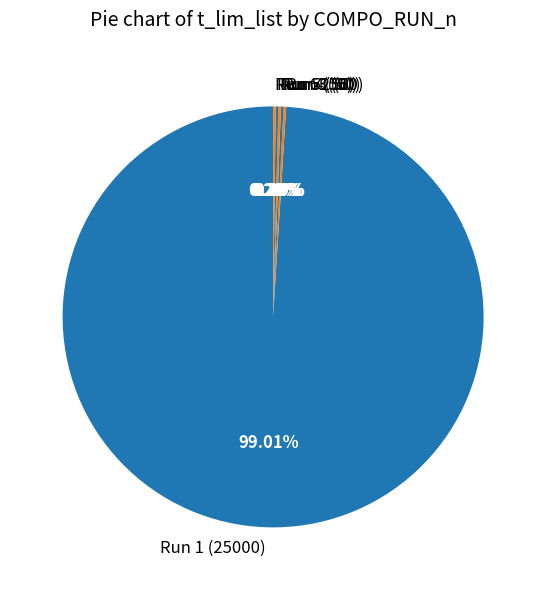

Is there any slice that represents more than half of the pie?

Yes